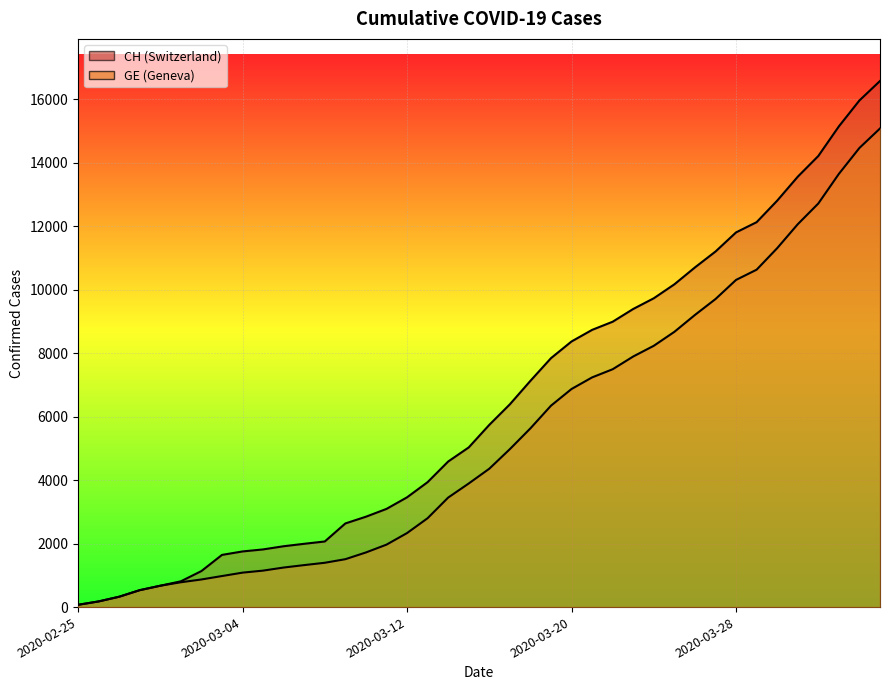

True or false: CH and GE cross at least once.

False